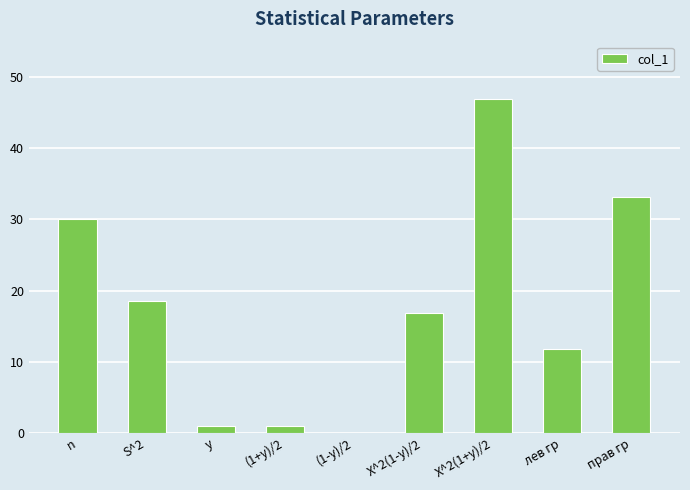

Where is the data nearest to the value 23?

S^2